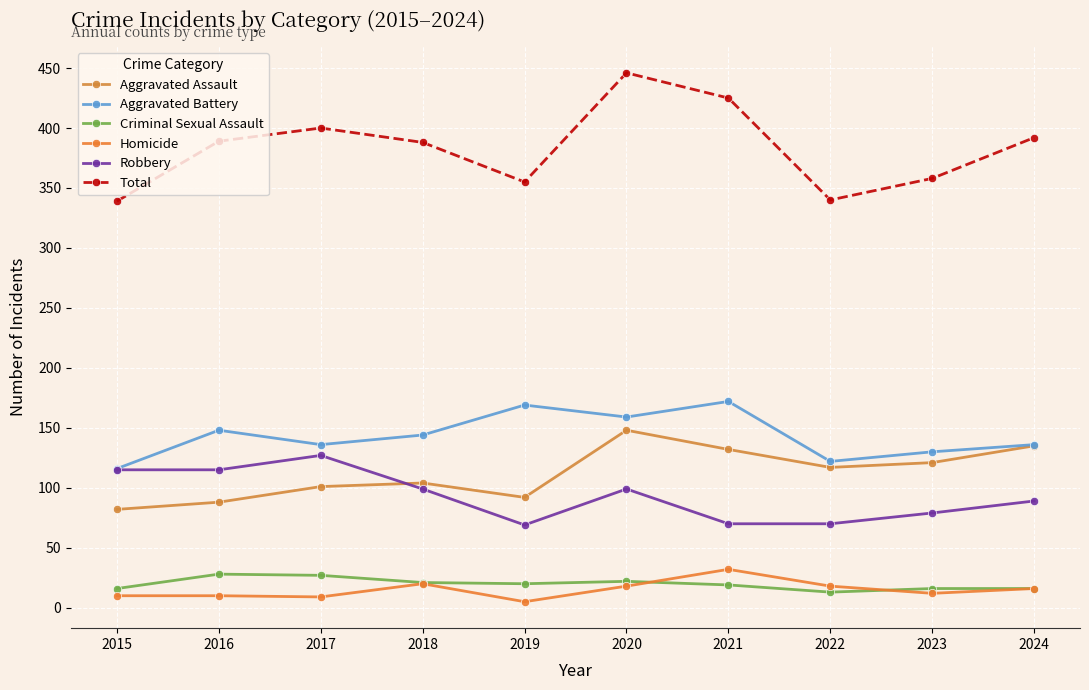

How many data points does each series have?

10